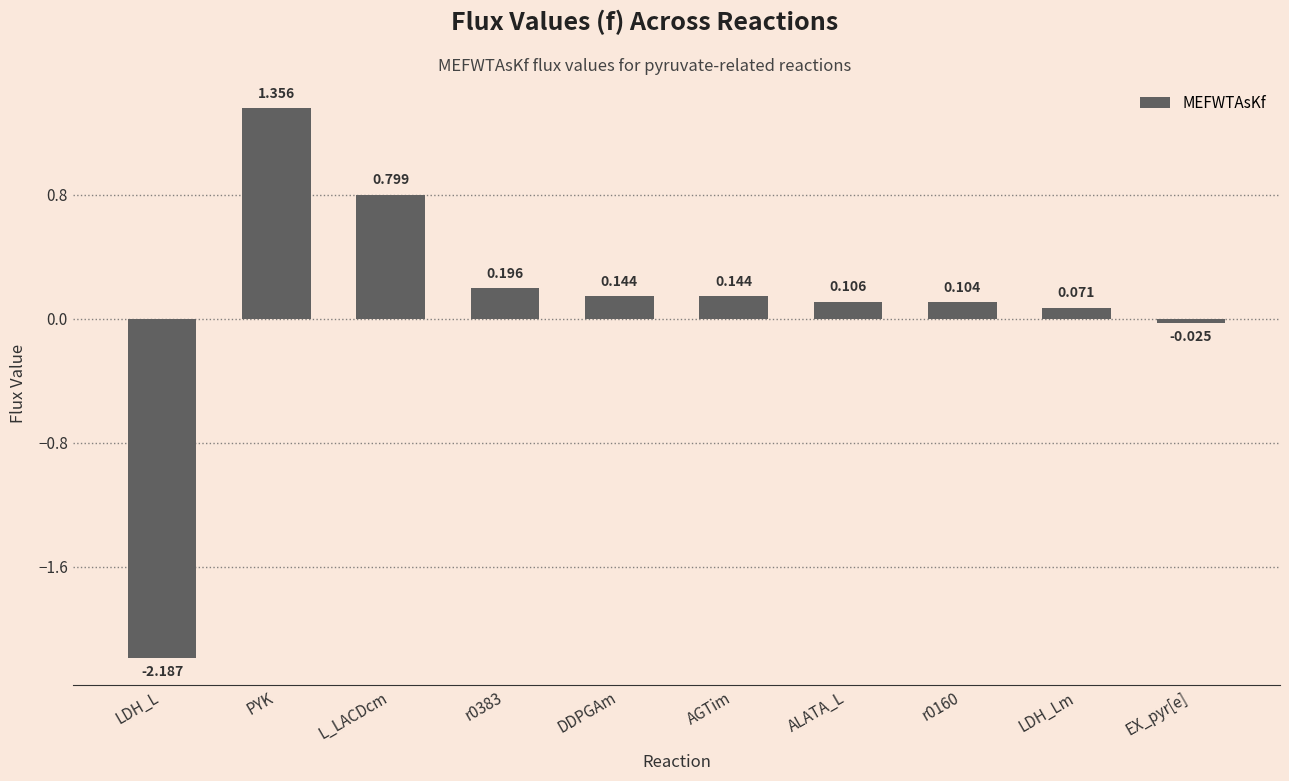

What is the label of the 2nd bar from the right?

LDH_Lm